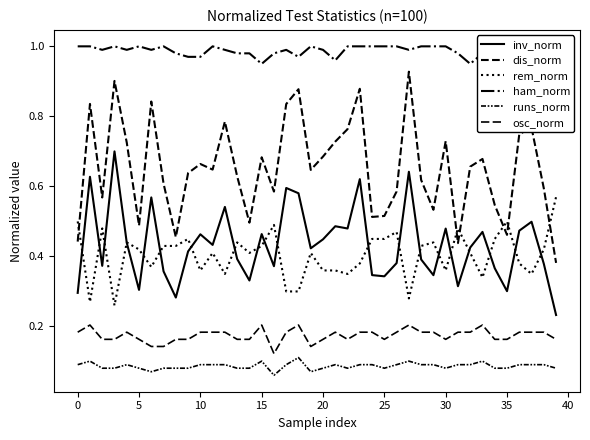

How many rem_norm values are between 0 and 1?

40